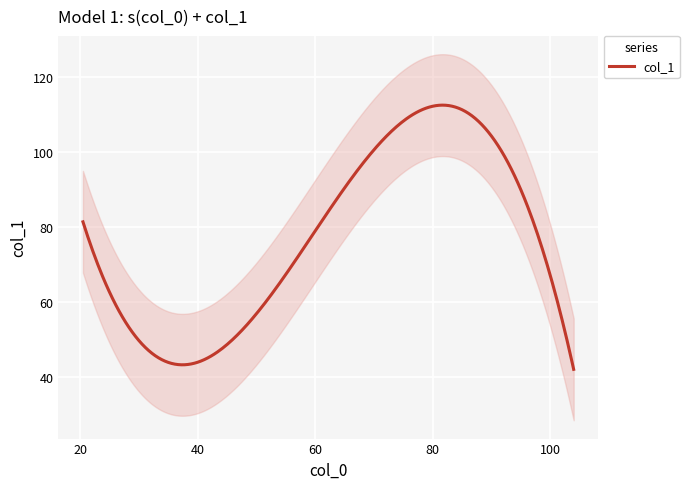

What is the change in value from 1 to 3?

+31.1